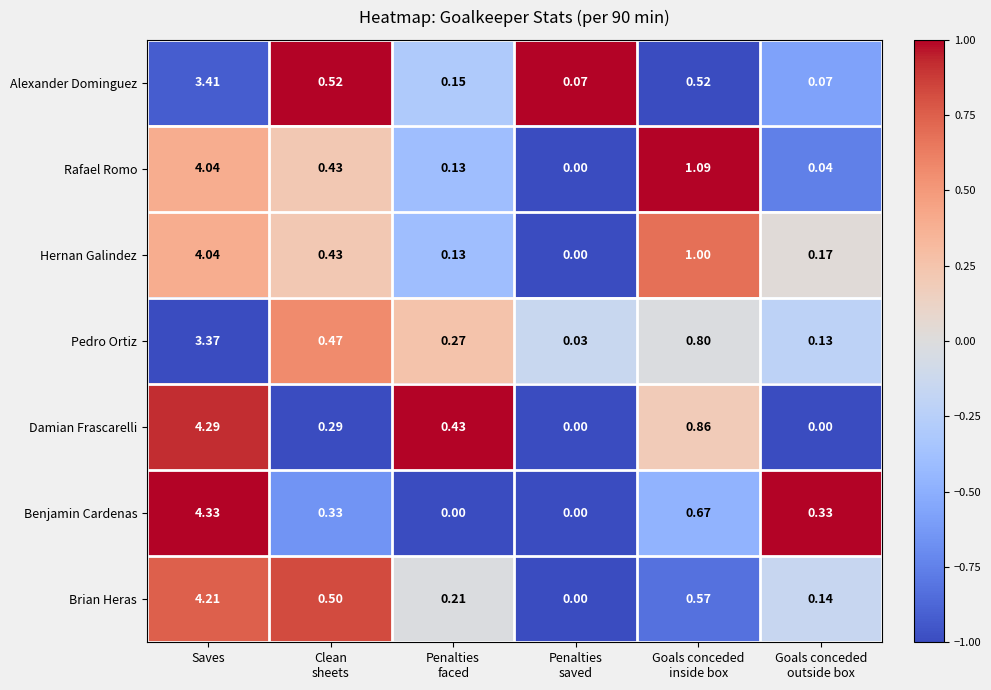

Which series has the largest total across all categories?

Damian Frascarelli